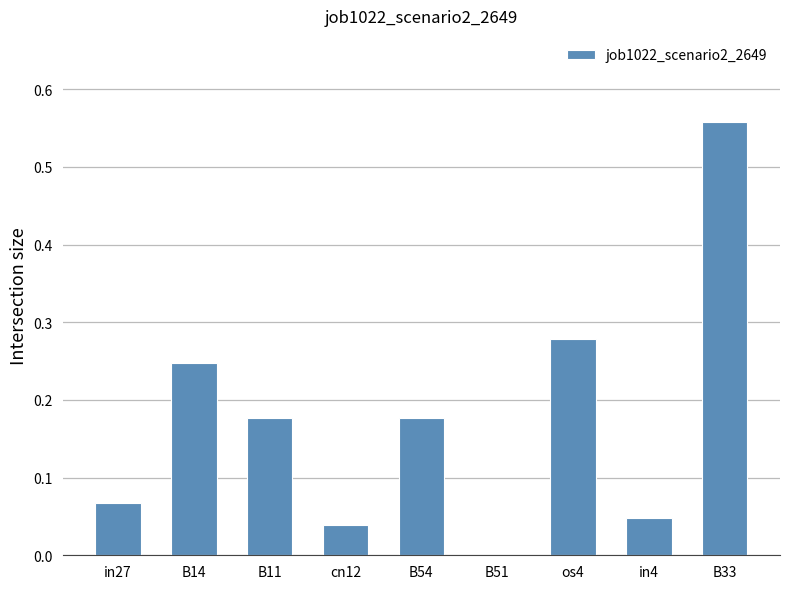

What is the sum of all values?

1.6